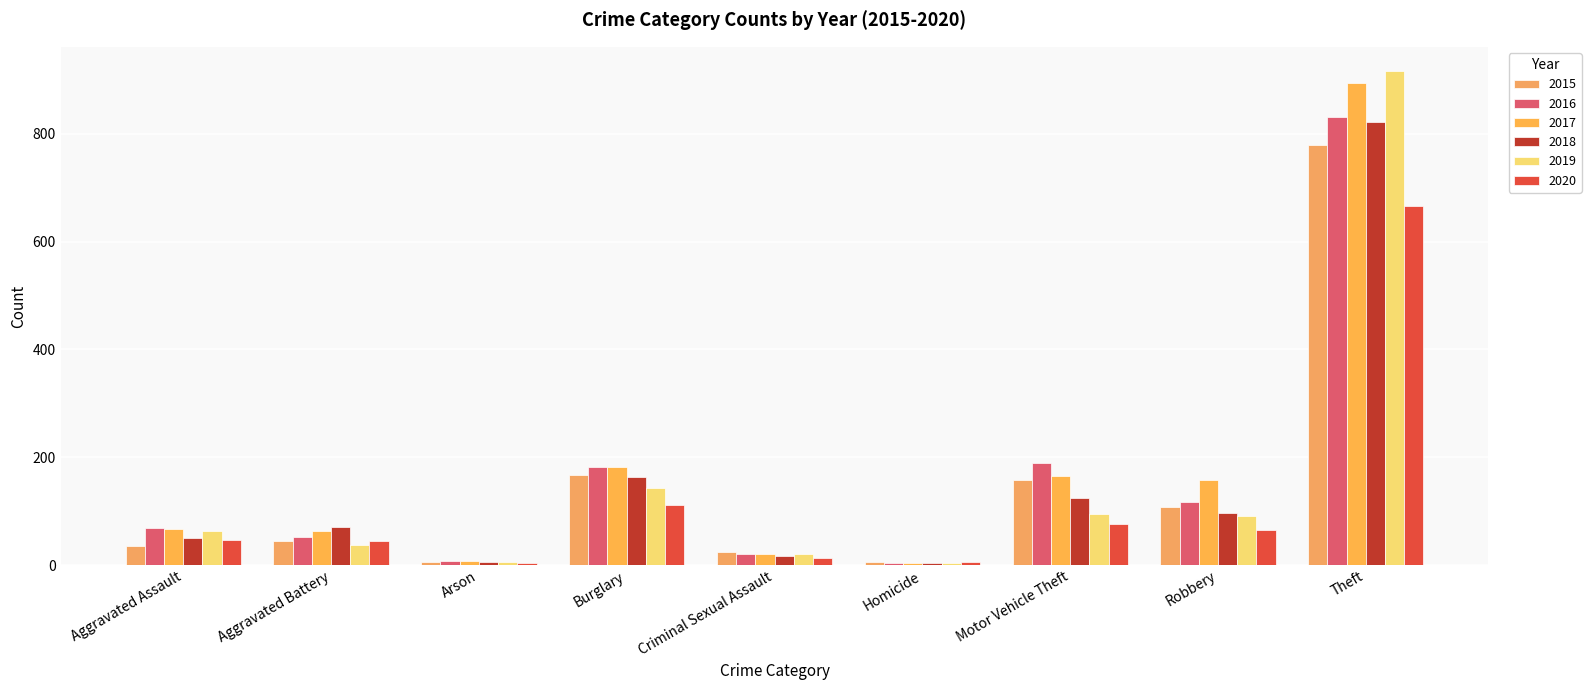

What is the value of the 2015 bar at the 2nd from the left?

44